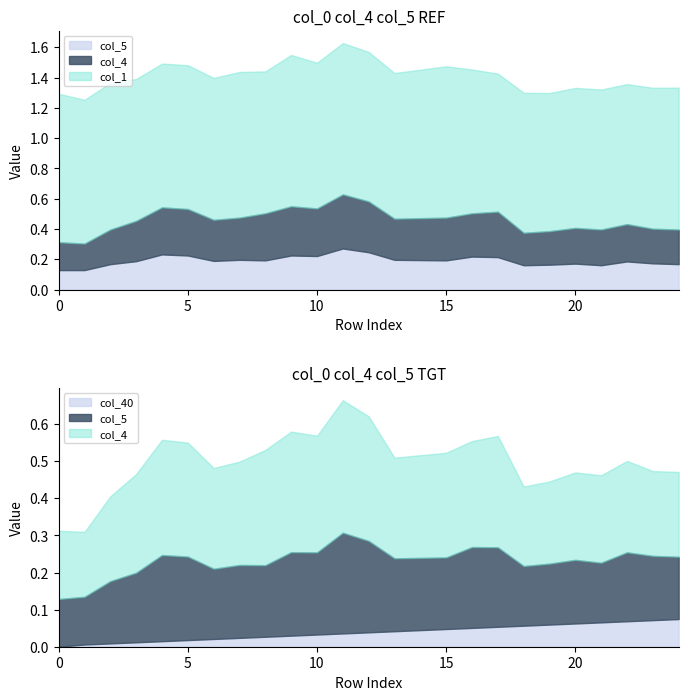

What is the difference between the highest and lowest values at 20?

0.9